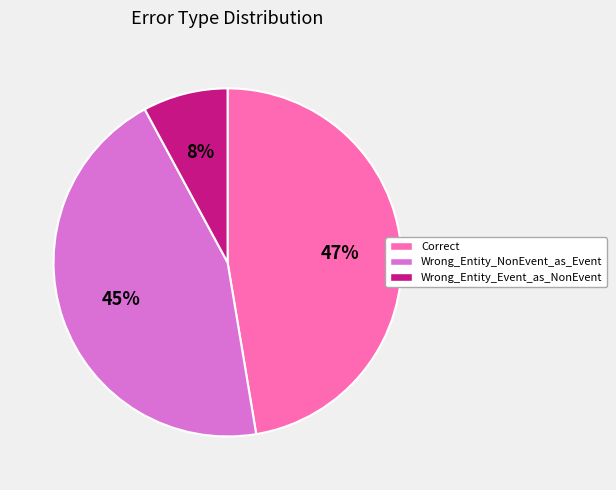

How many slices are in this pie chart?

3